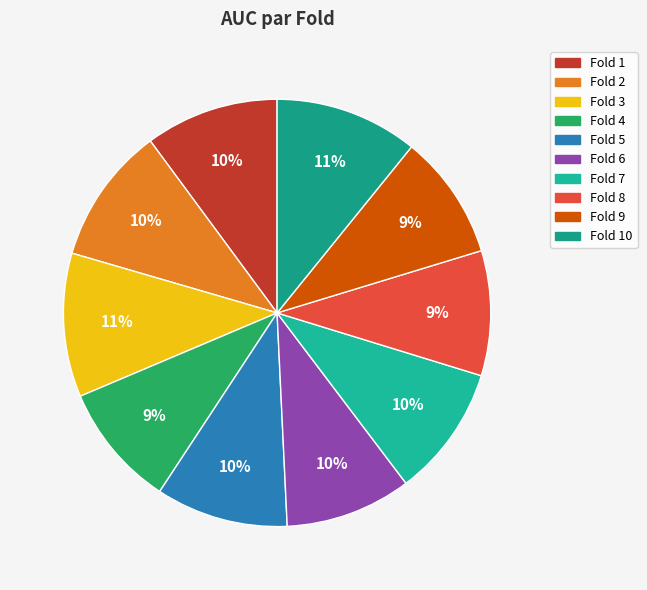

Rank the categories by value from highest to lowest.

Fold 3, Fold 10, Fold 2, Fold 1, Fold 5, Fold 7, Fold 6, Fold 9, Fold 8, Fold 4